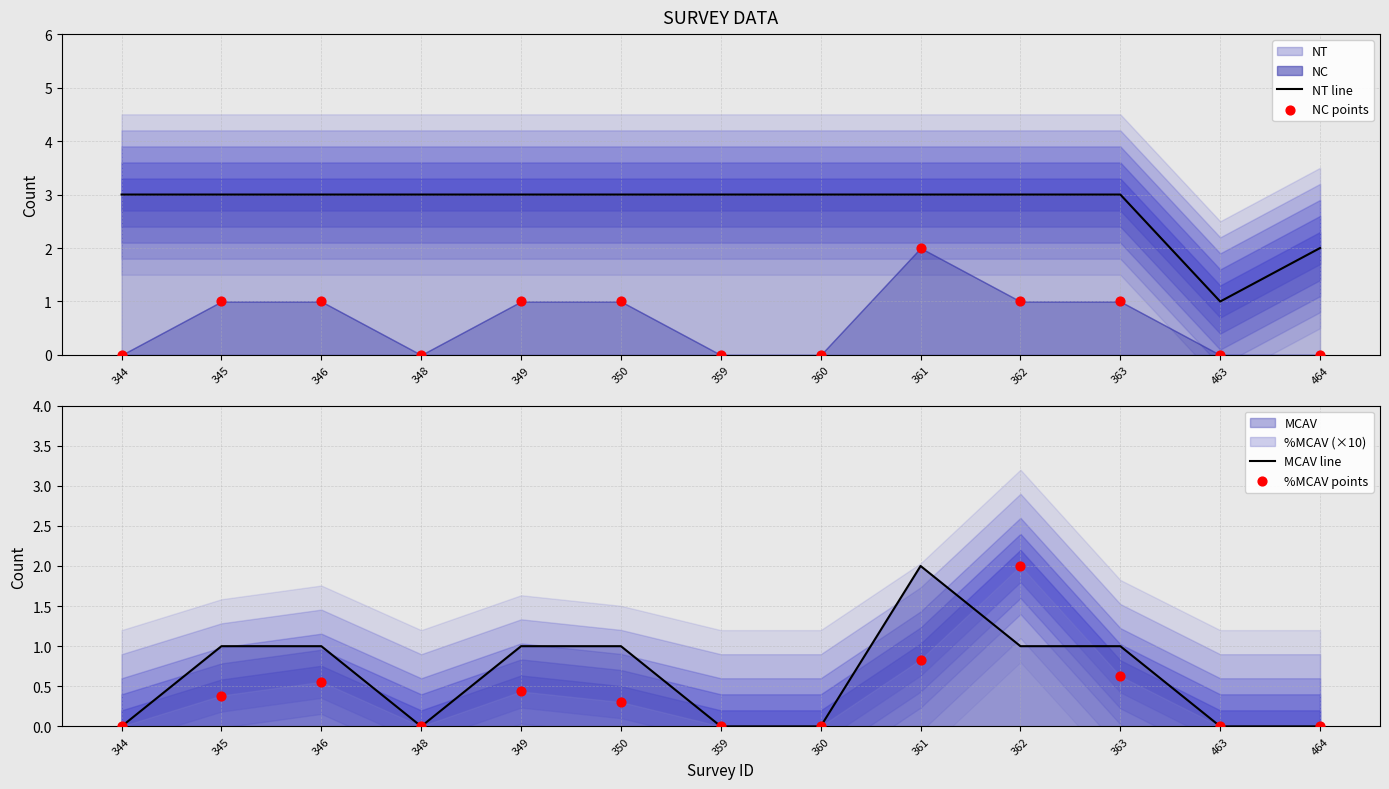

Which series has the largest Y range (max minus min)?

NT line